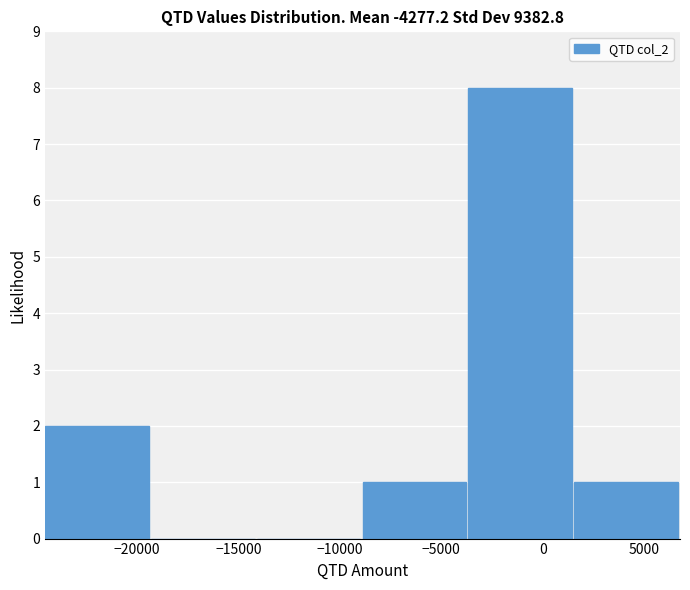

Reading left to right, list every bar in this chart as the range it spans on the x-axis followed by its height. Neither the bar edges nor the heights are printed on the chart, so give them approximately, as read against the axes.

-24500 to -19500: 2
-19500 to -14000: 0
-14000 to -9000: 0
-9000 to -3500: 1
-3500 to 1500: 8
1500 to 7000: 1